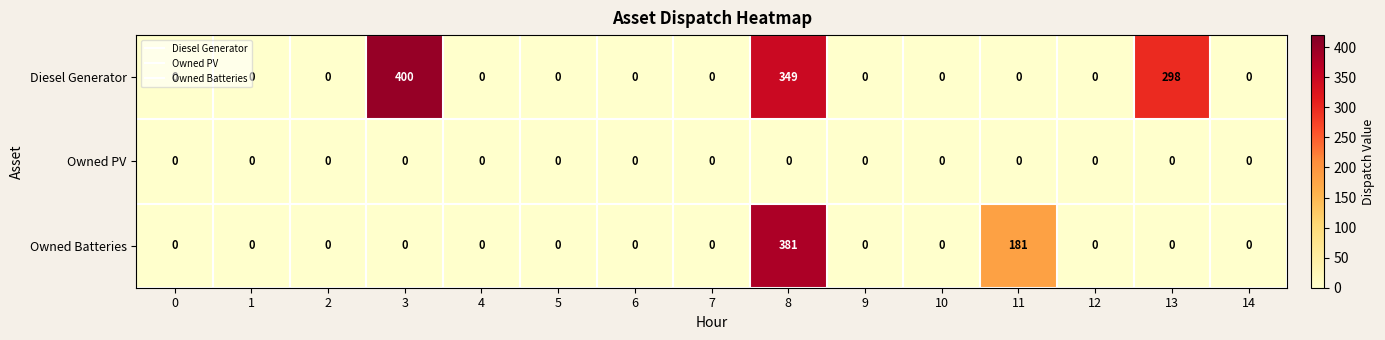

What is the sum of all Owned Batteries values?

562